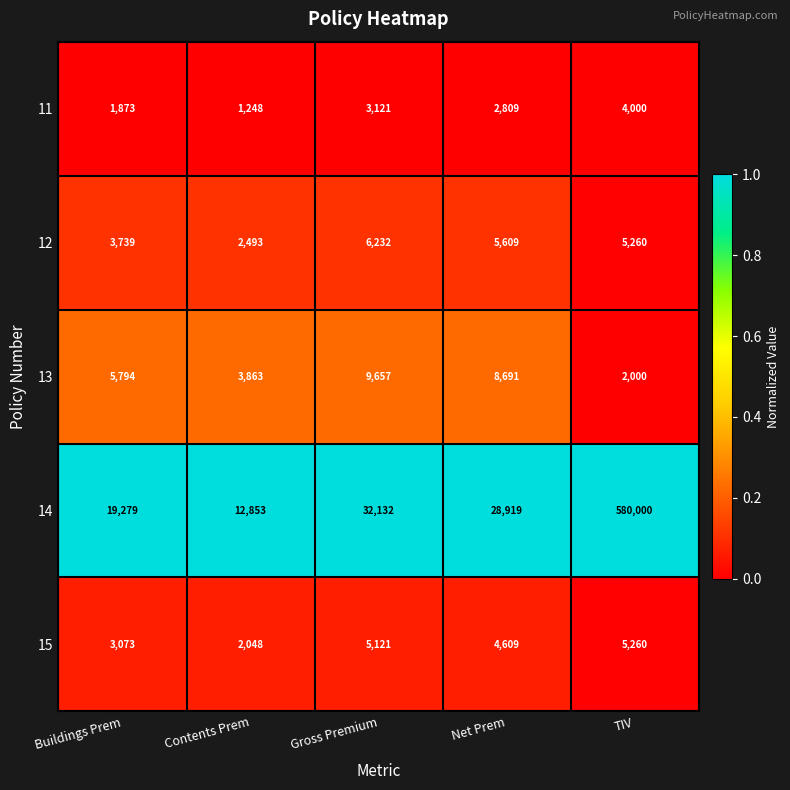

The 12 series shows 3440 at TIV. True or false?

False